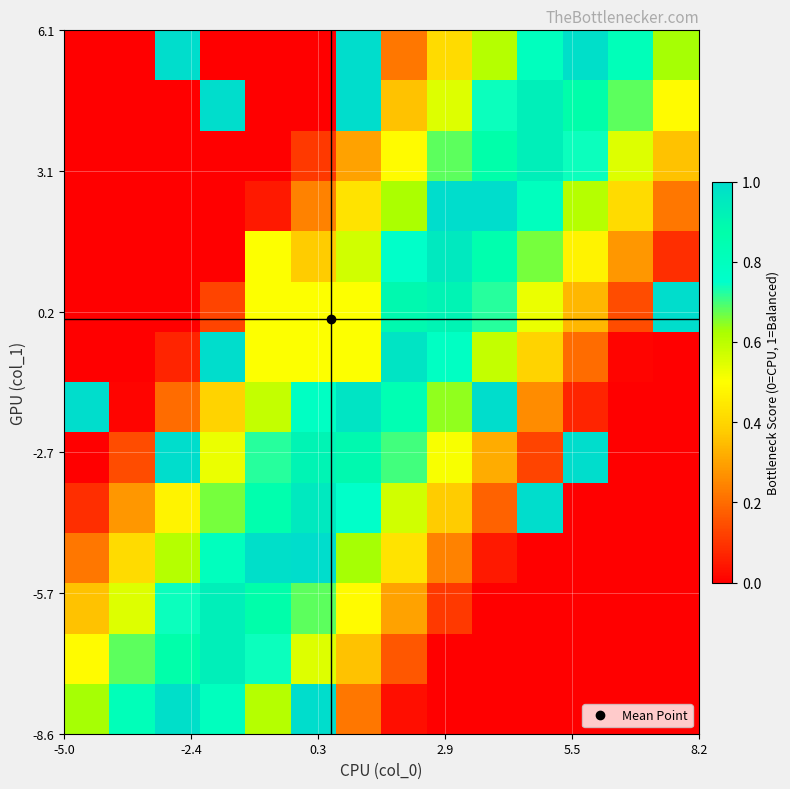

Count the number of data series in this chart.

14